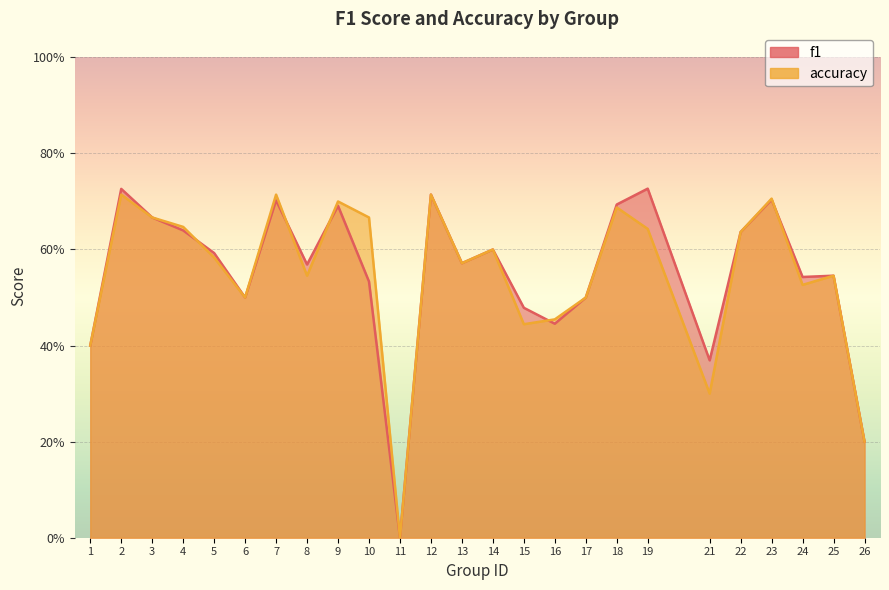

At which label does f1 reach its minimum?

11